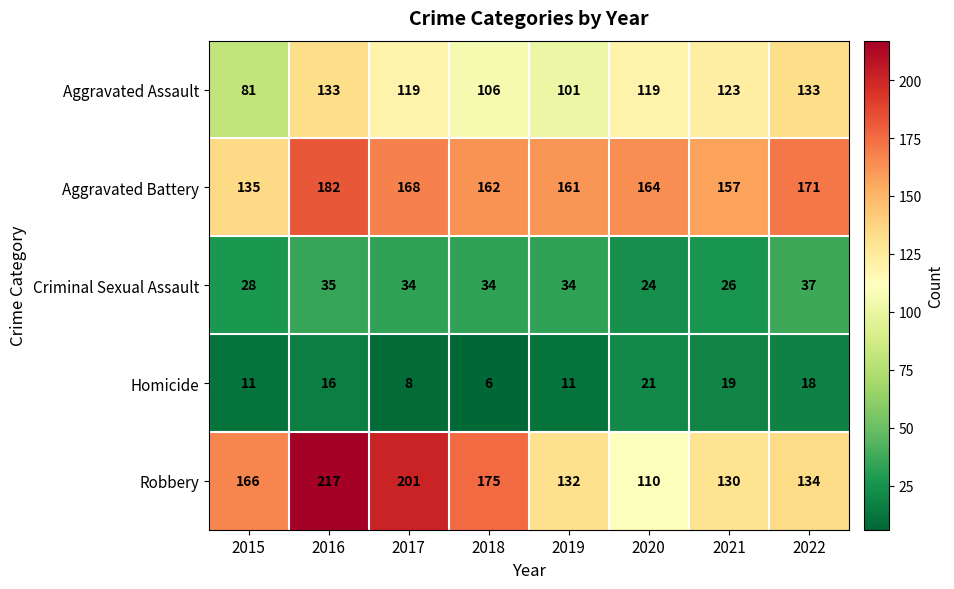

How many categories are shown in the chart?

8